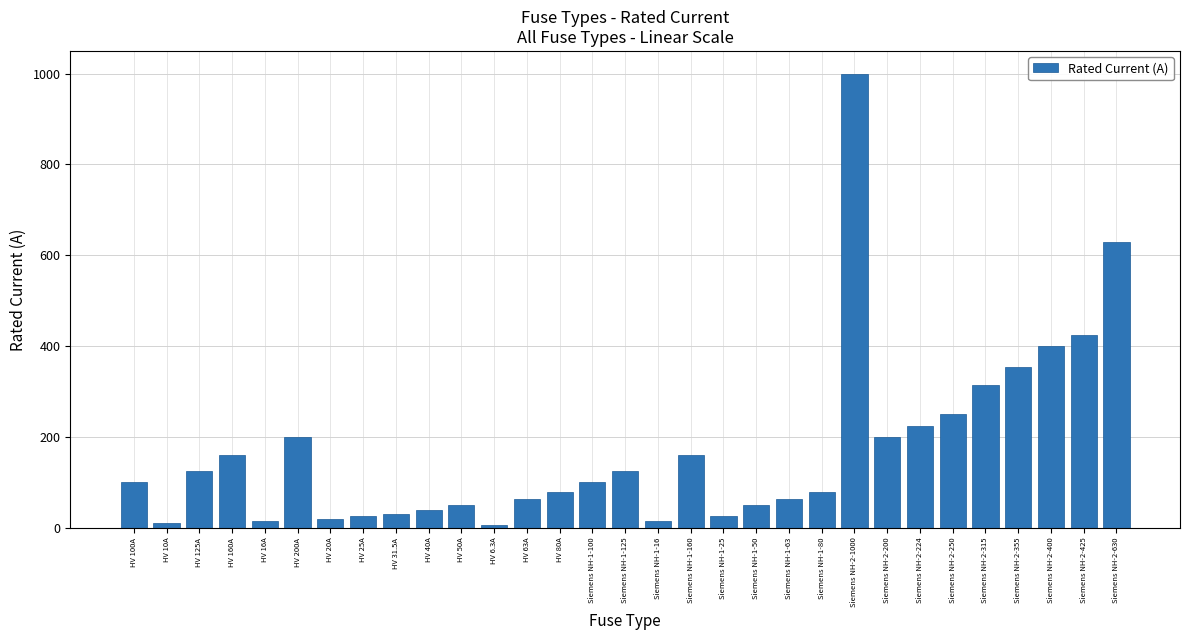

Which category has the highest value across all series?

Siemens NH-2-1000